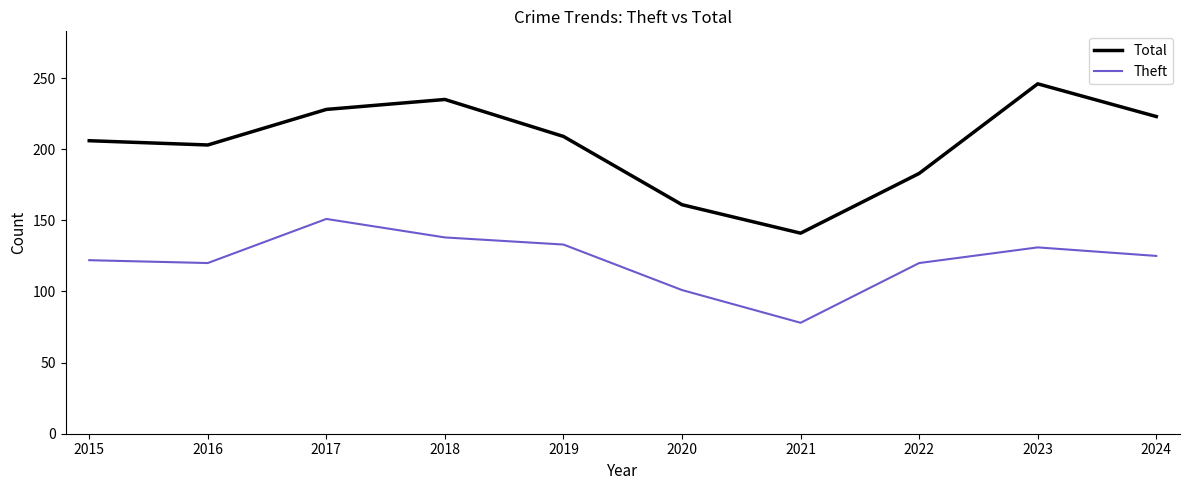

How many series are shown in this chart?

2